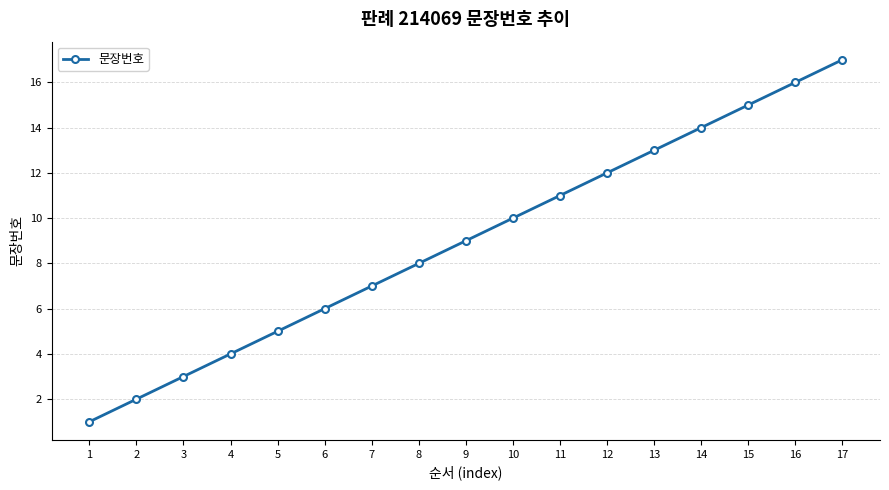

Is it true that the value at 5 is 5?

True